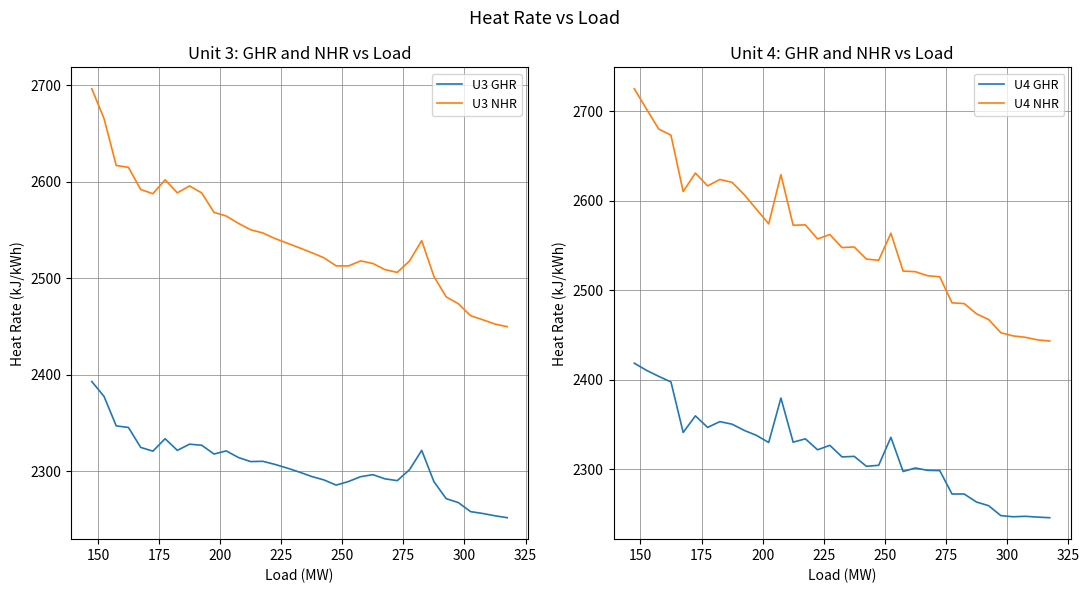

How many values in the U3 NHR series exceed 2536?

18